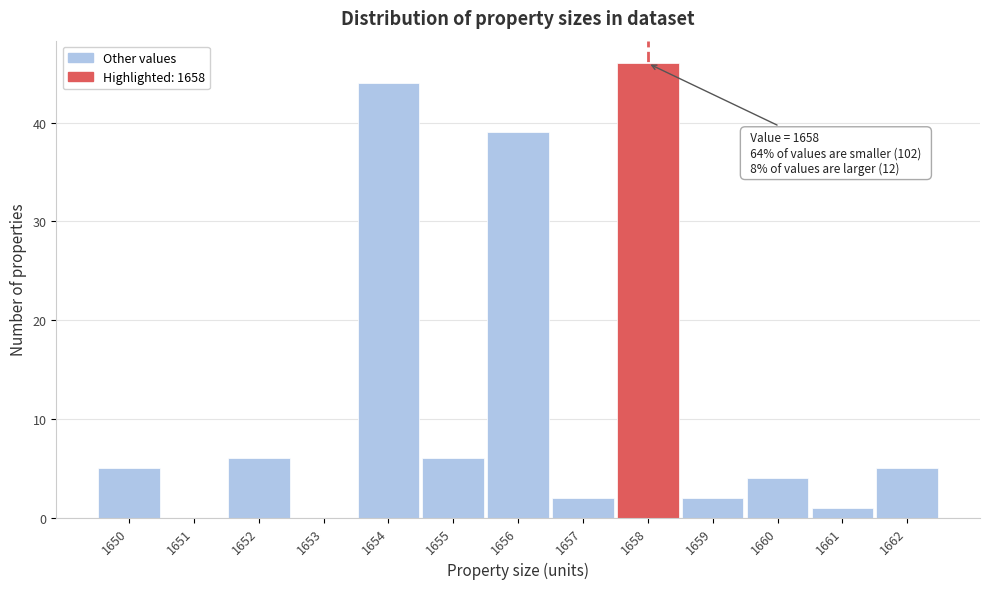

Over which range of the x-axis is the bar tallest?

1657.5 to 1658.5